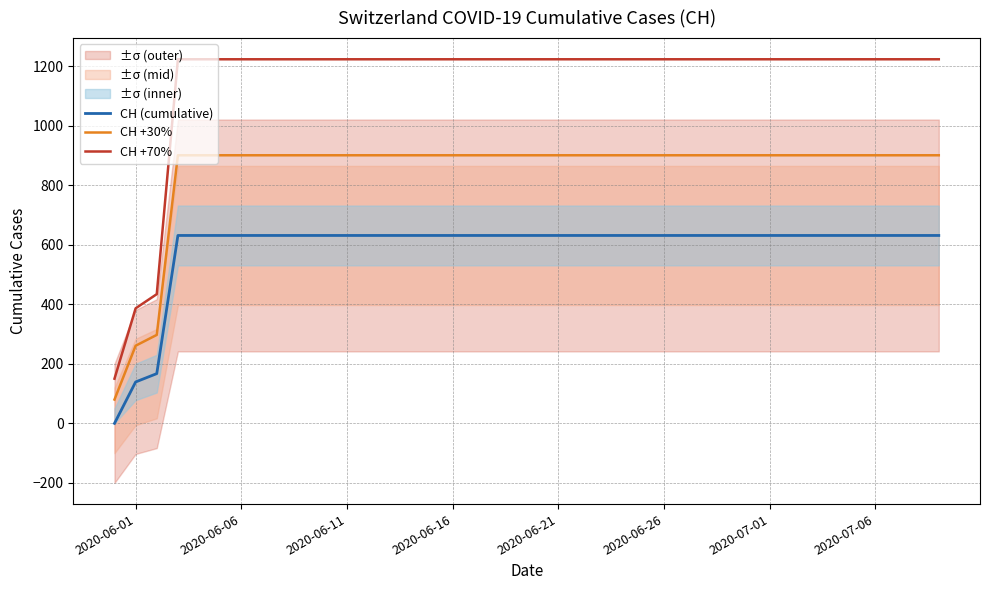

How many lines are shown in the chart?

3